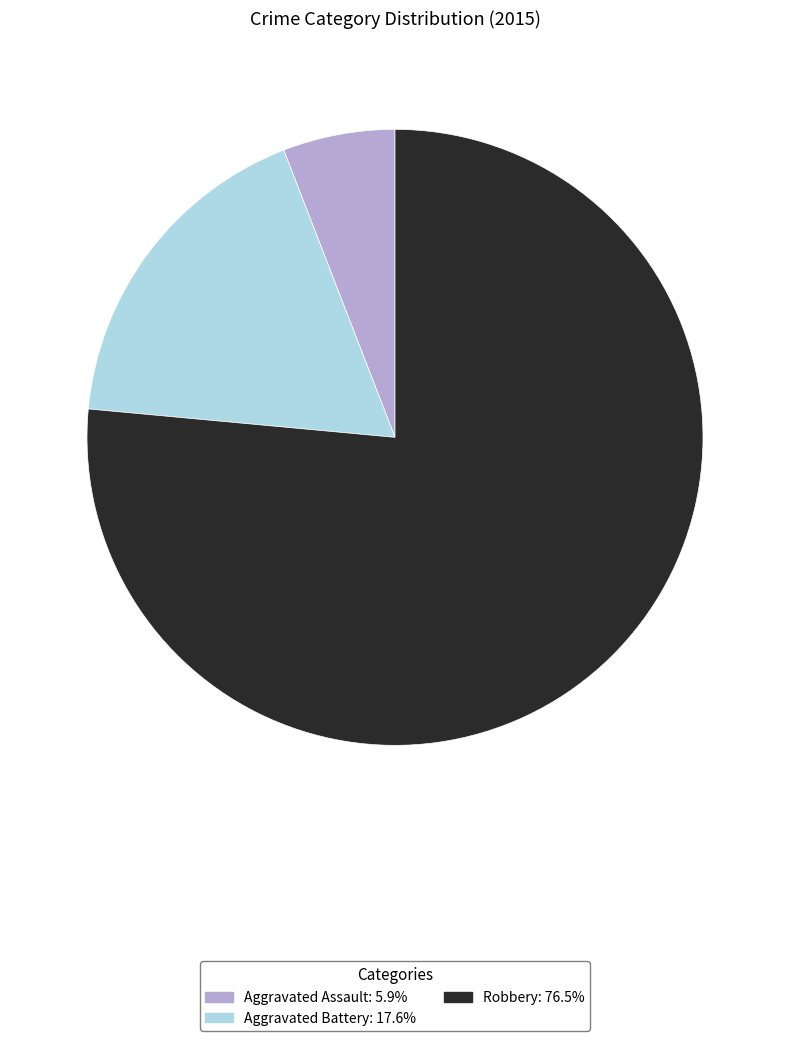

How many segments does this pie chart have?

3